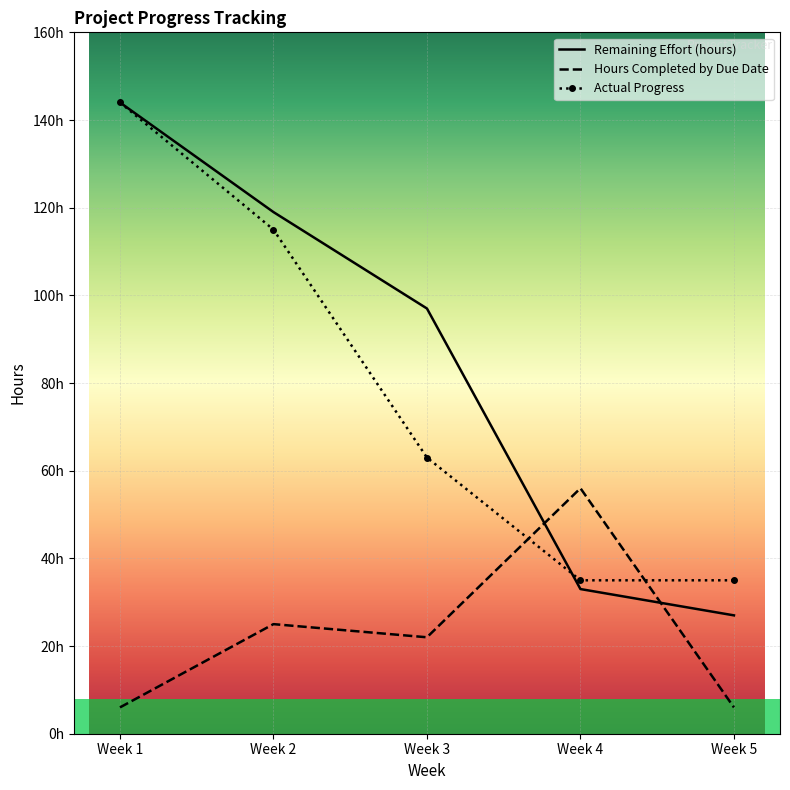

What are all the series names shown in the legend?

Remaining Effort (hours), Hours Completed by Due Date, Actual Progress